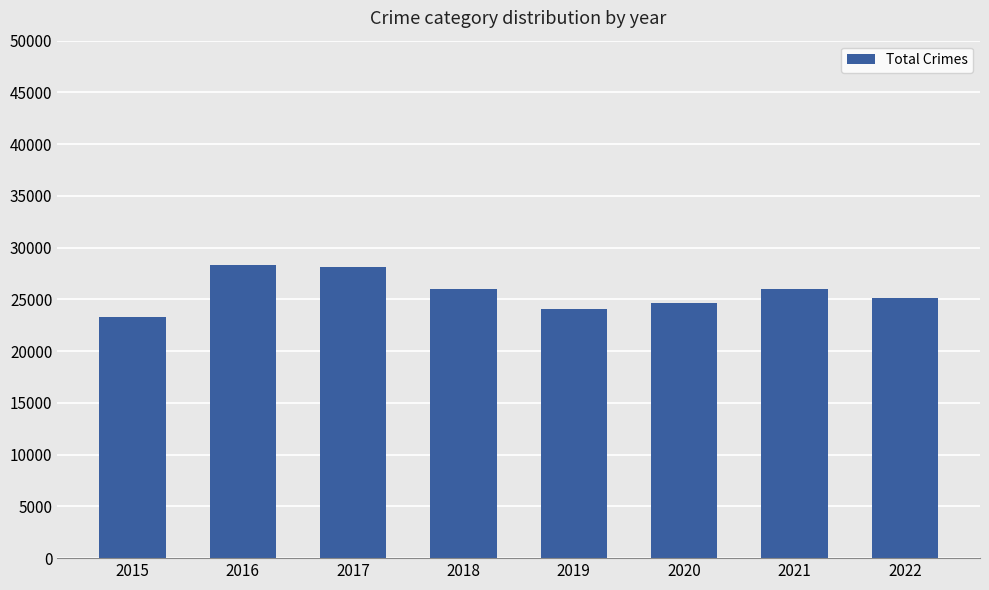

What is the value of the 4th bar from the left?

25974